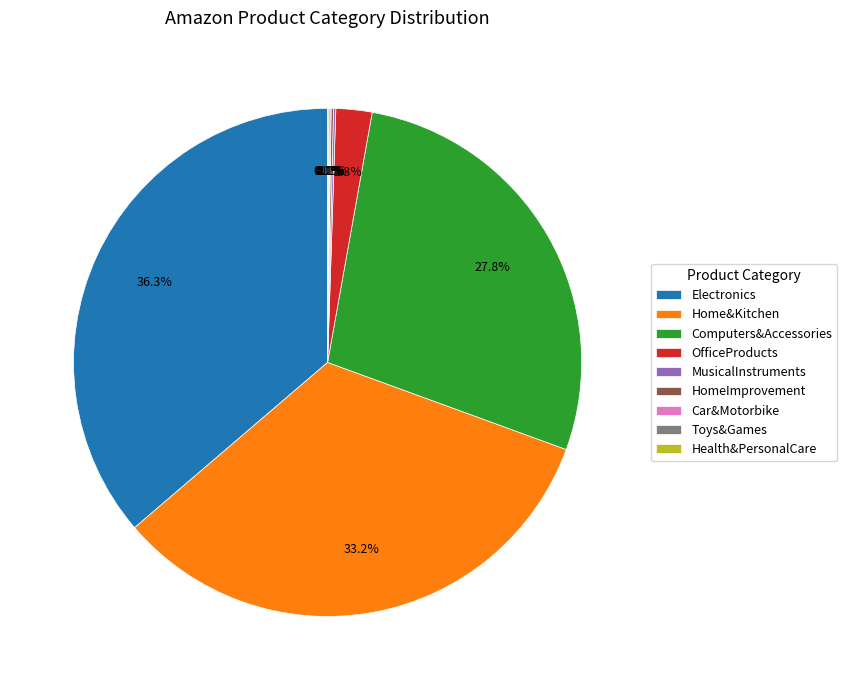

Does any single category account for the majority?

No